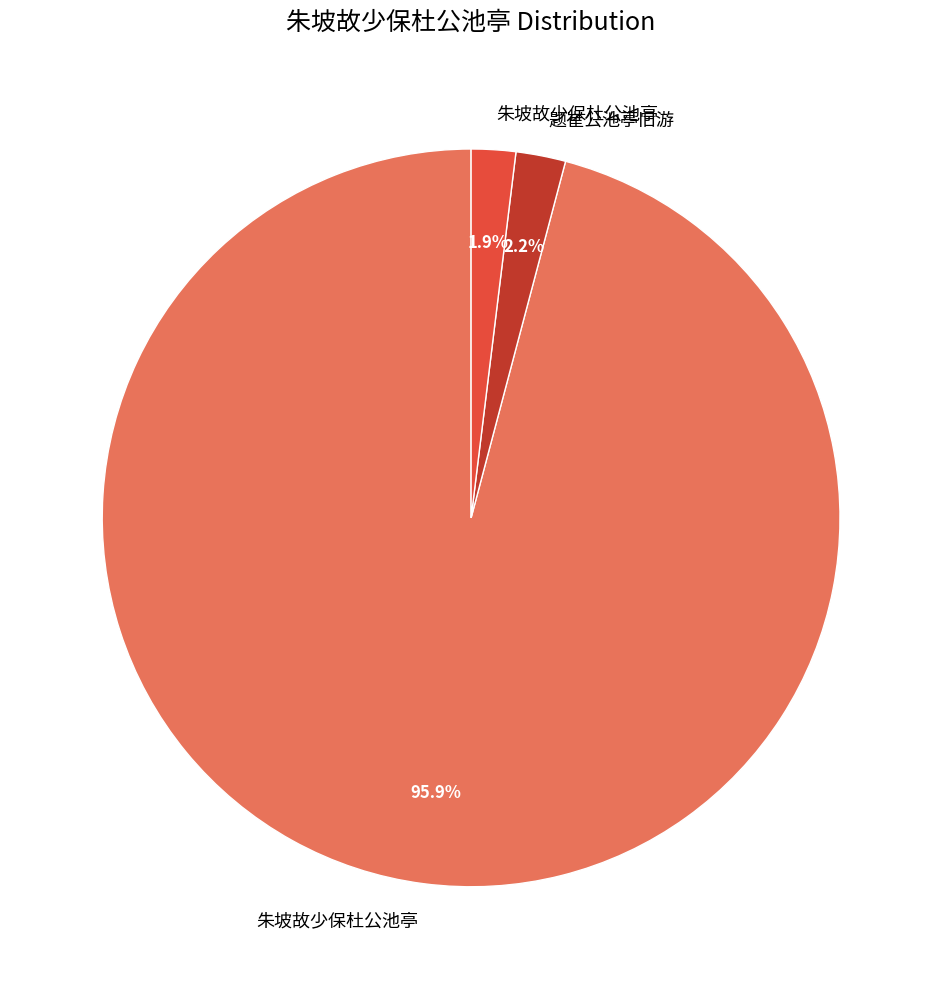

Does any single category account for the majority?

Yes